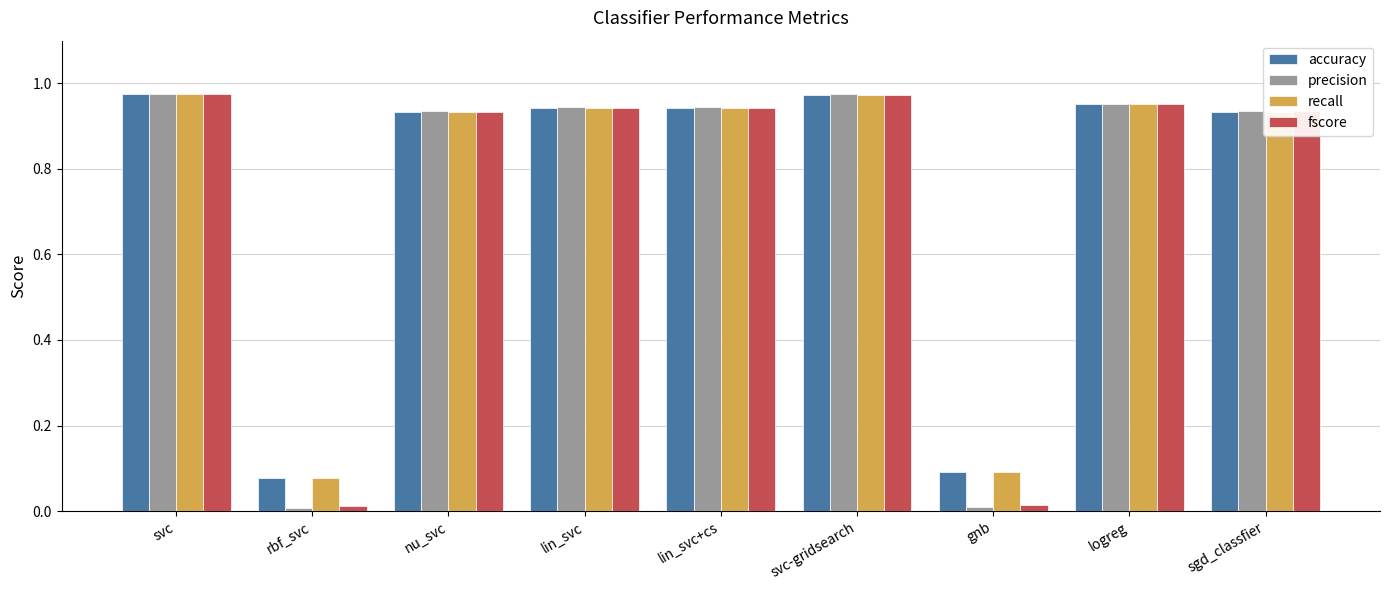

Is it true that fscore equals 0.5 at svc-gridsearch?

False